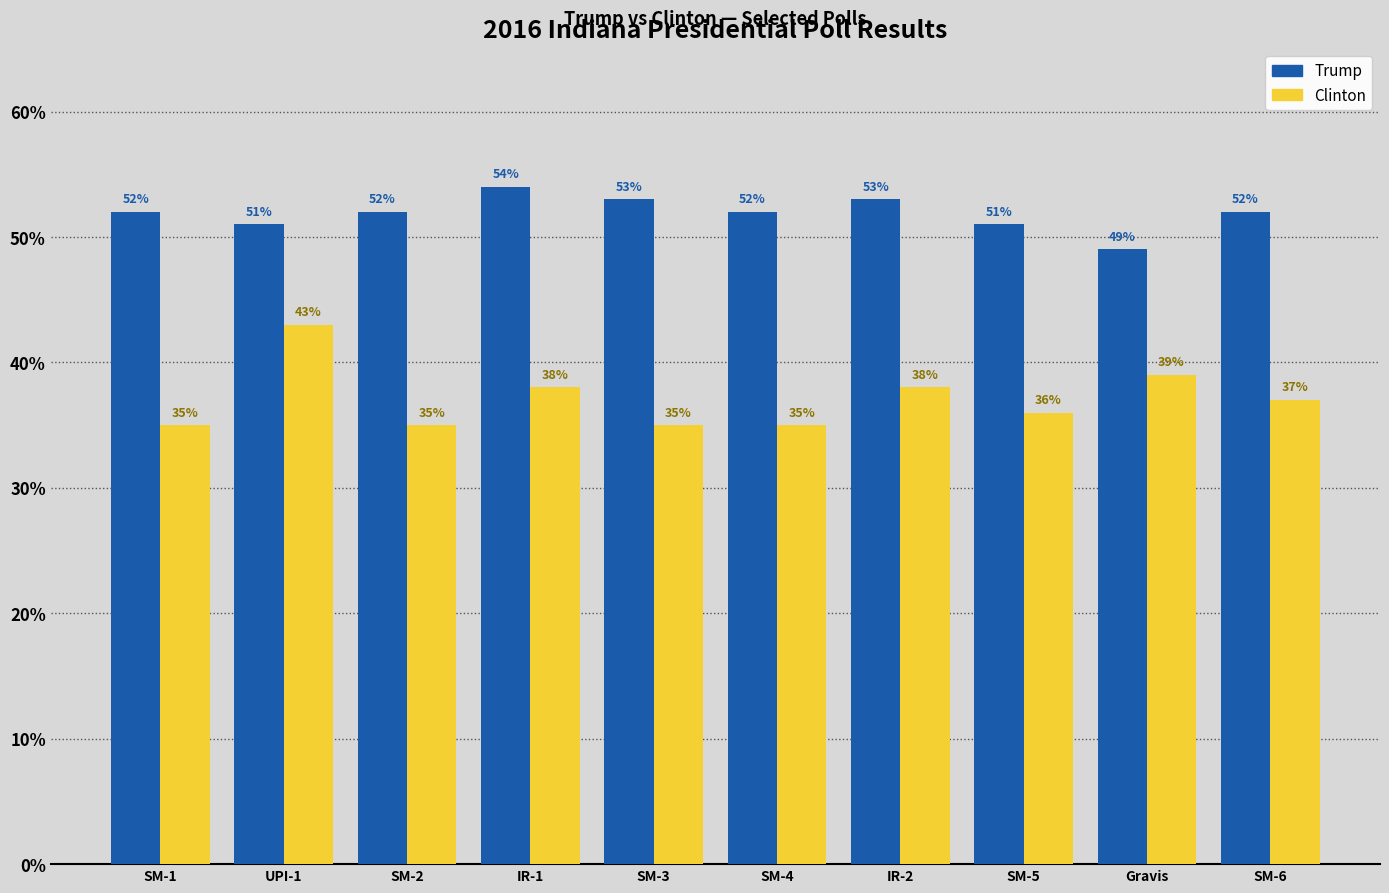

Count the Trump values in the range 51 to 53.

8